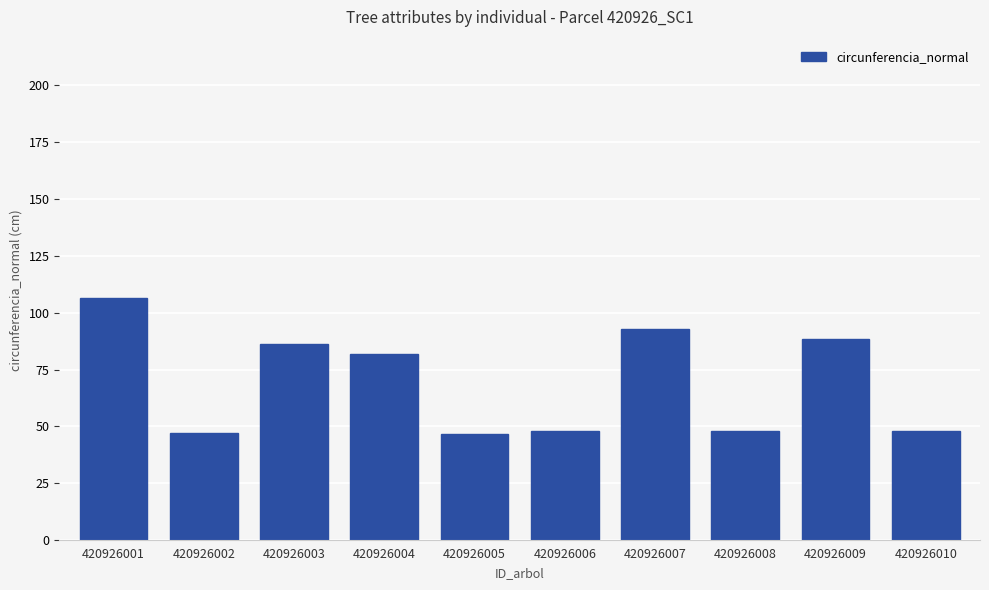

What is the smallest value displayed?

46.7